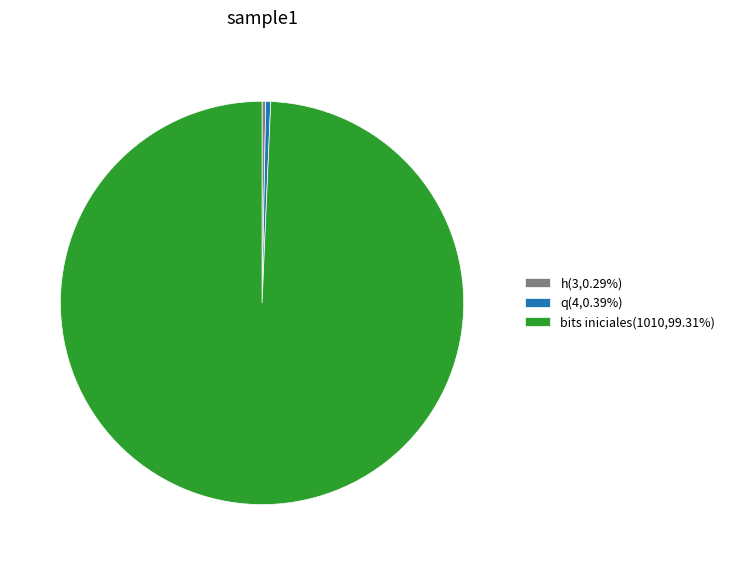

How many segments does this pie chart have?

3